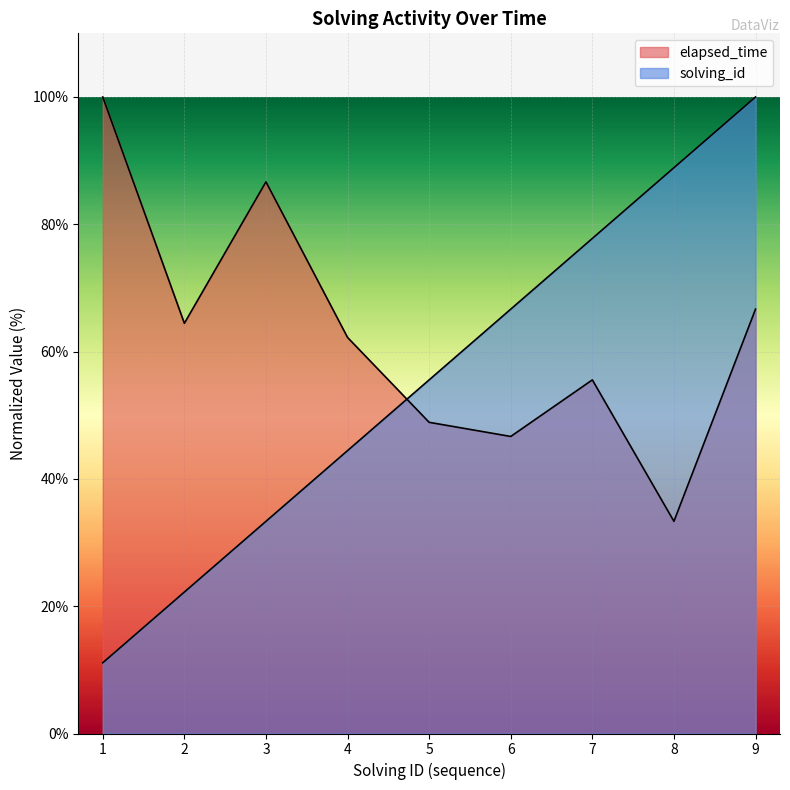

What is the sum of all elapsed_time values?

564.4